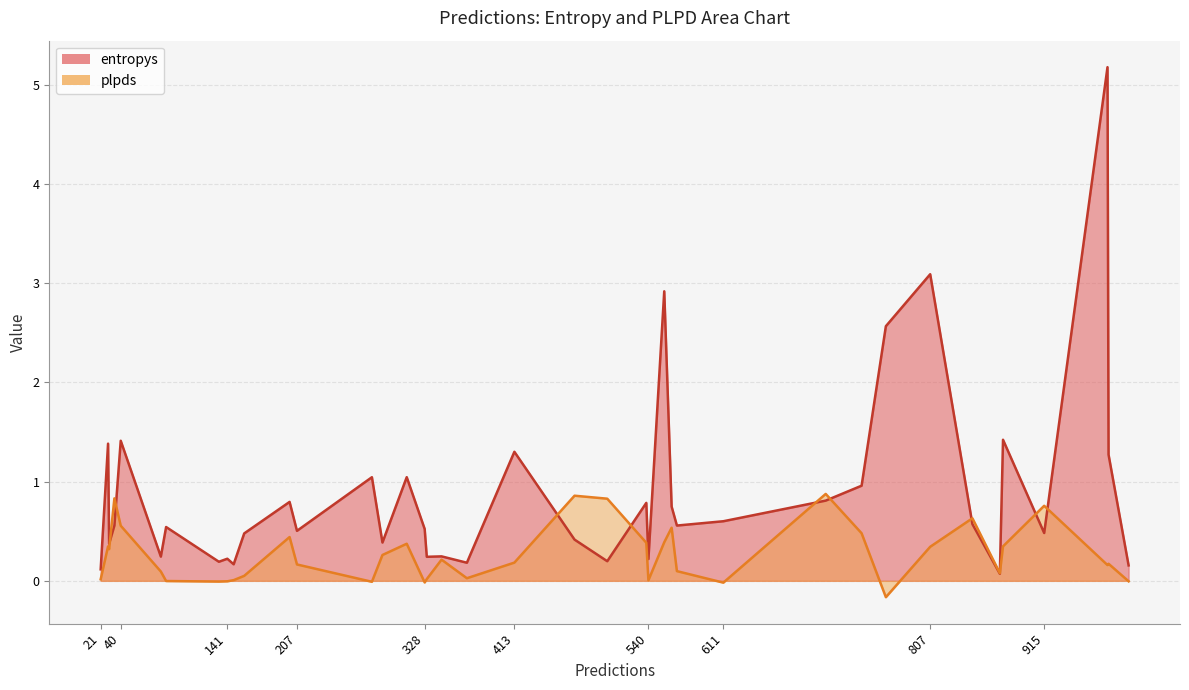

True or false: plpds has more than 1 interior local peaks.

True